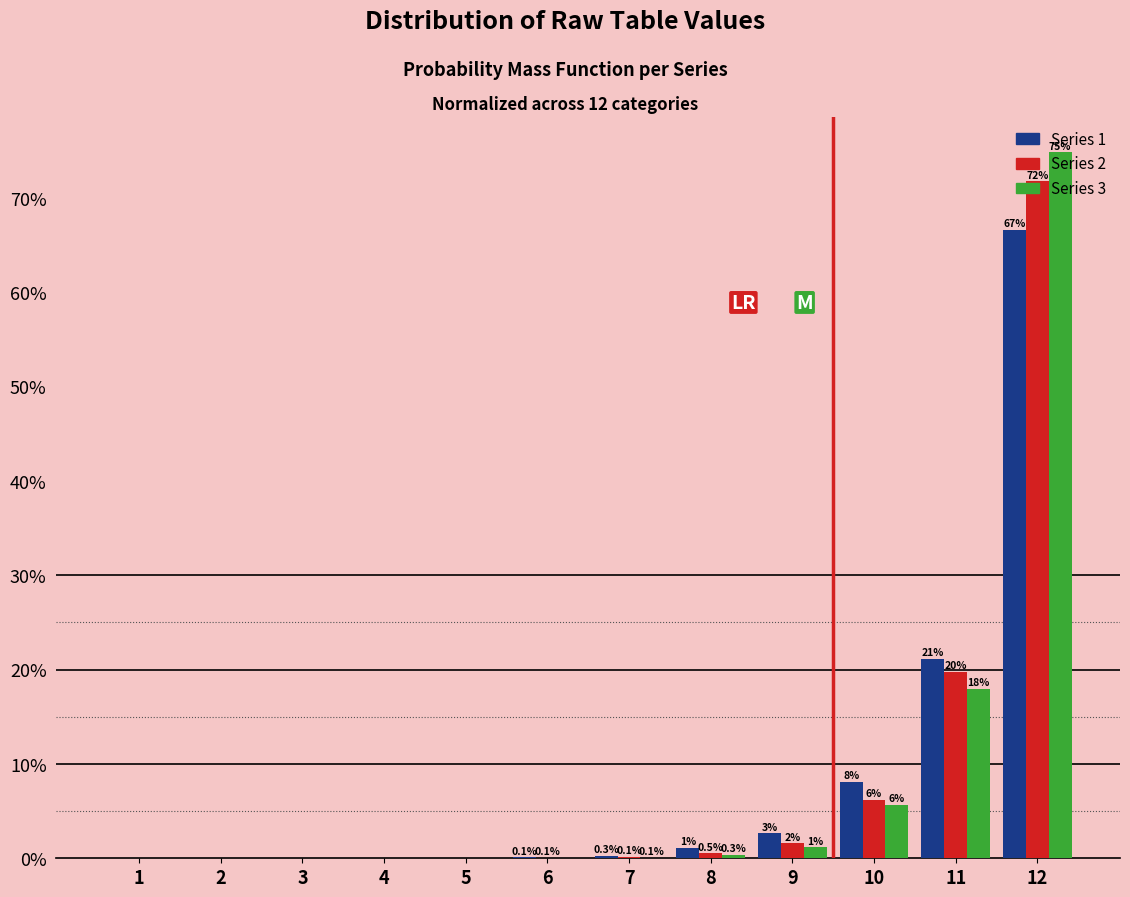

Between 3 and 12, which series saw the biggest shift?

Series 3